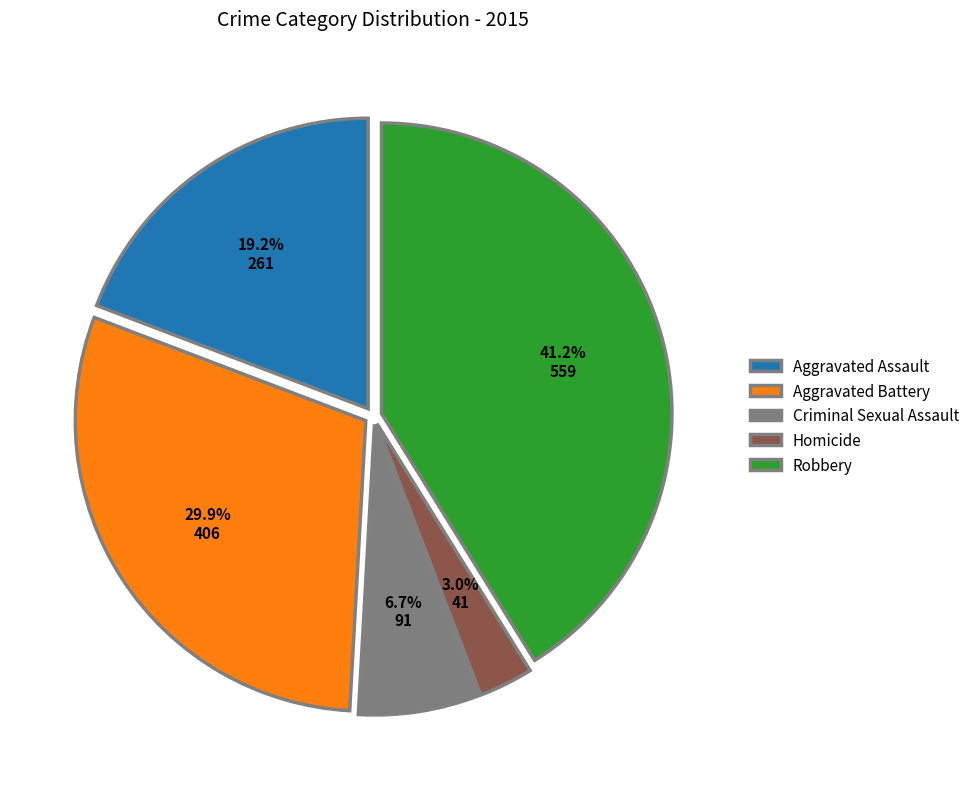

To the nearest percent, what portion does Aggravated Assault represent?

19%